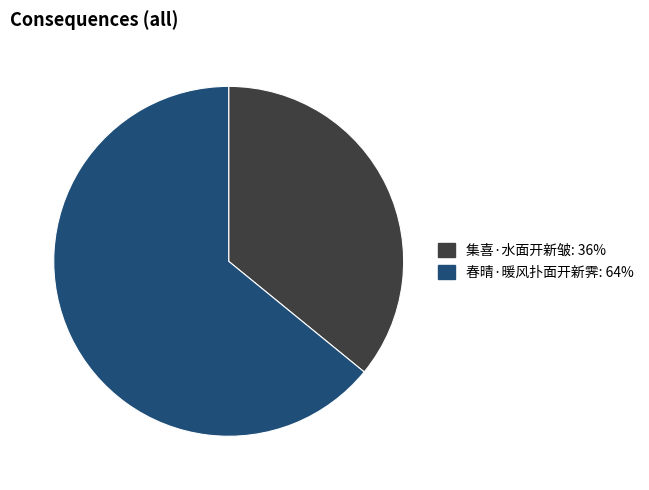

Which category has the biggest portion of the pie?

春晴·暖风扑面开新霁